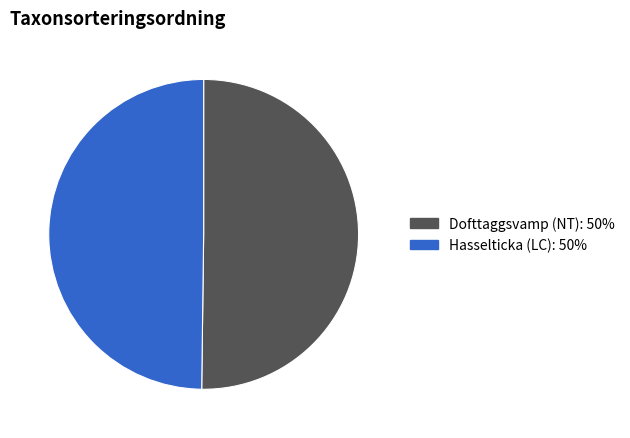

Combined, do Hasselticka (LC): 50% and Dofttaggsvamp (NT): 50% account for over 50%?

Yes